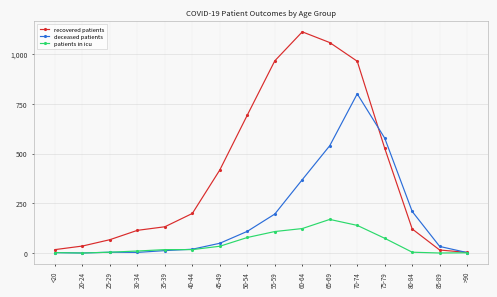

List the series in order of their overall mean, lowest first.

patients in icu, deceased patients, recovered patients